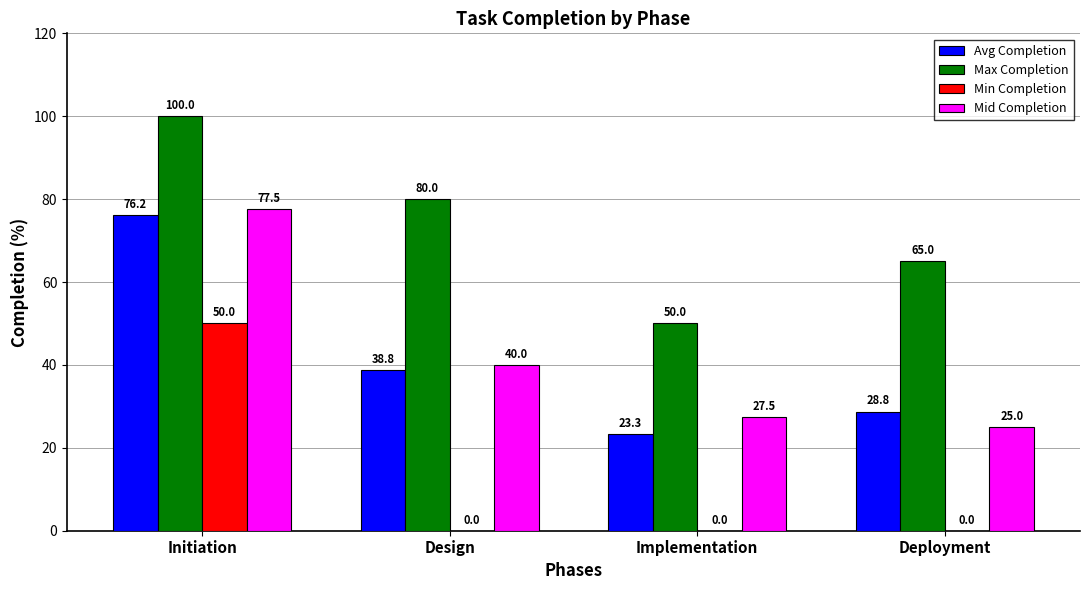

Which category has the highest value across all series?

Initiation